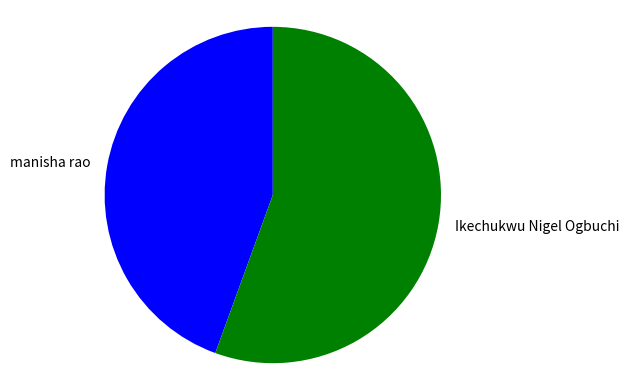

The manisha rao slice represents 50% of the pie. True or false?

False